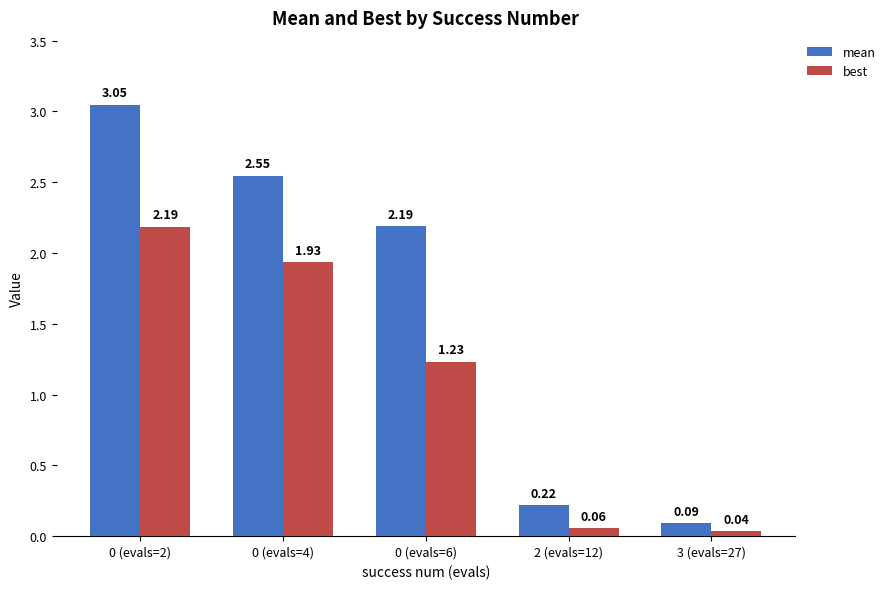

What are all the series names shown in the legend?

mean, best